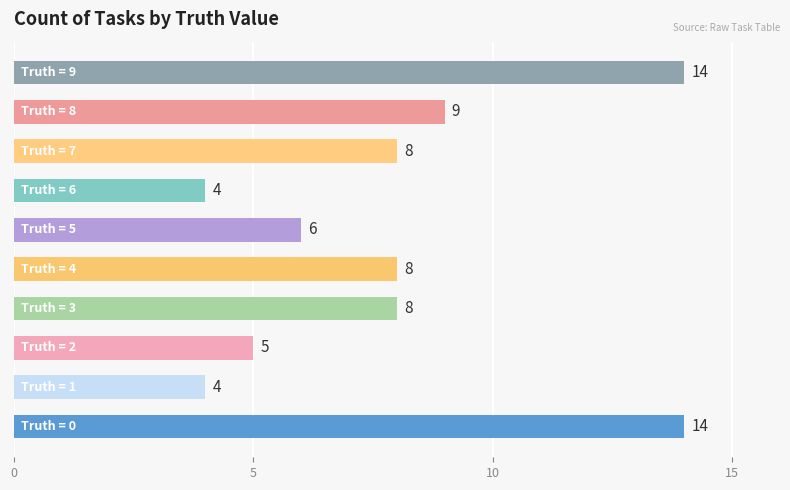

What is the maximum value shown in the chart?

14